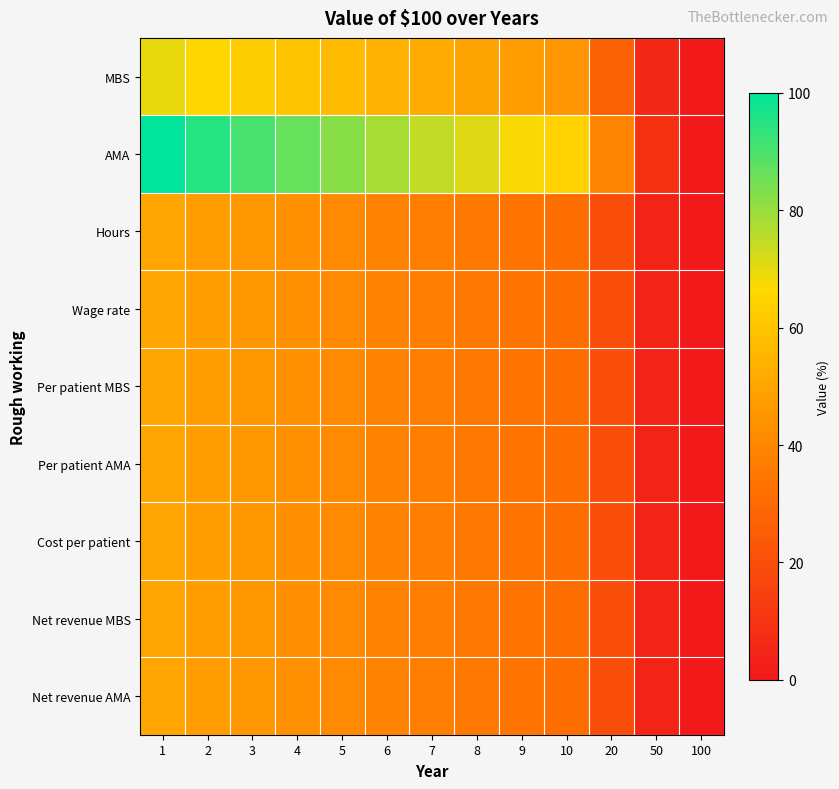

What is the difference between the highest and lowest values at 3?

45.5